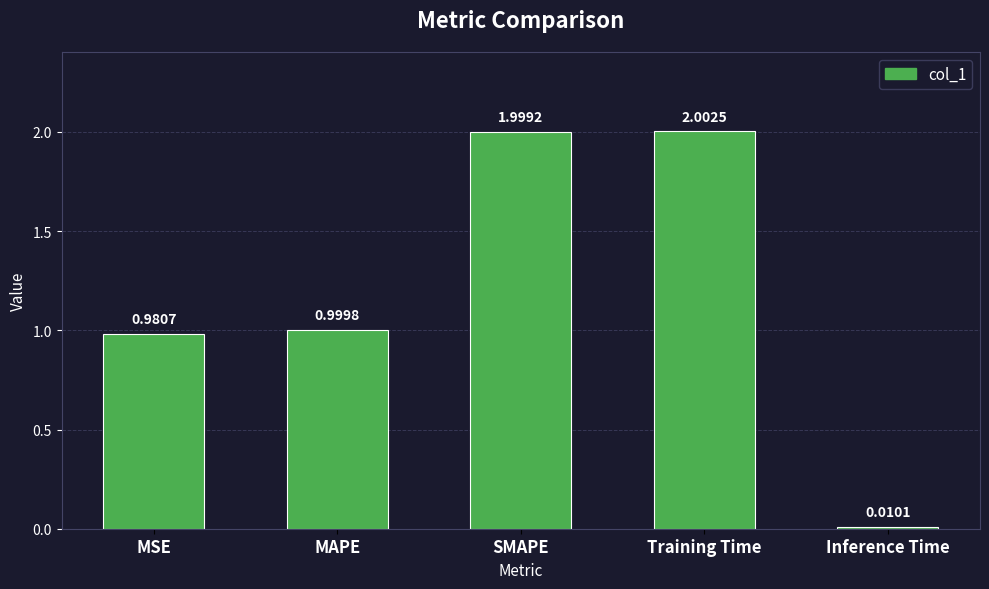

List the labels in order of value, largest first.

Training Time, SMAPE, MAPE, MSE, Inference Time